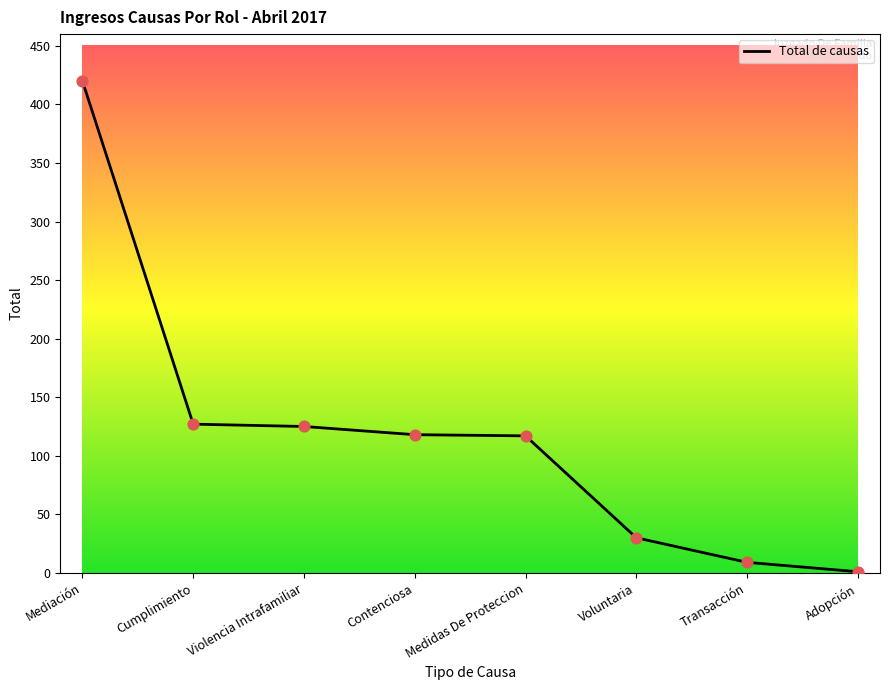

What is the change in value from Cumplimiento to Contenciosa?

-9